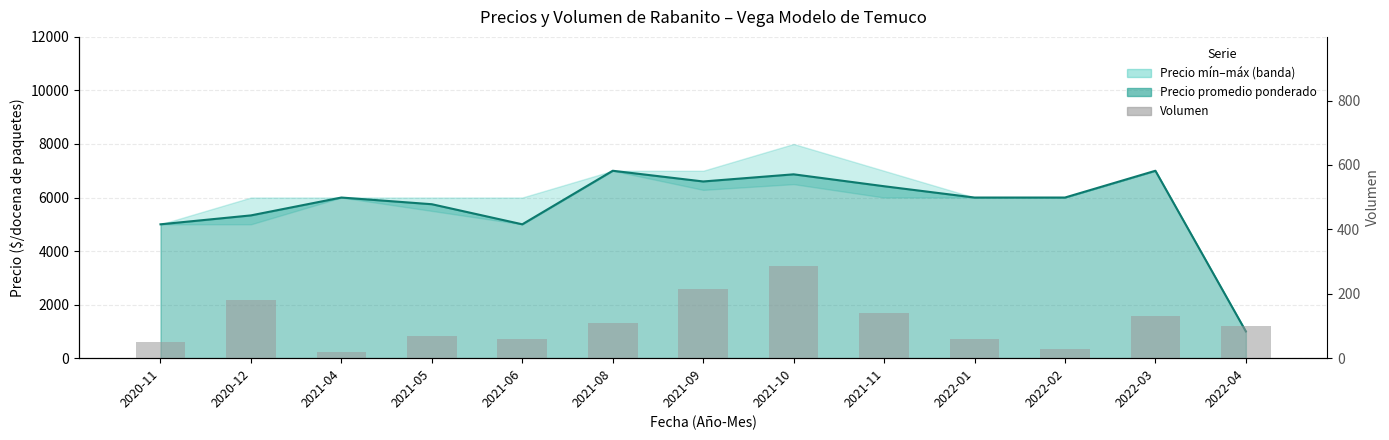

Are the bars grouped side by side (vs. stacked)?

Yes